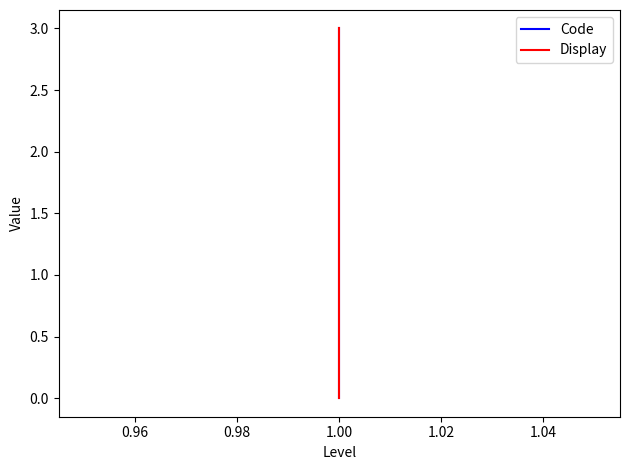

List the series in order of their peak value, highest first.

Code, Display